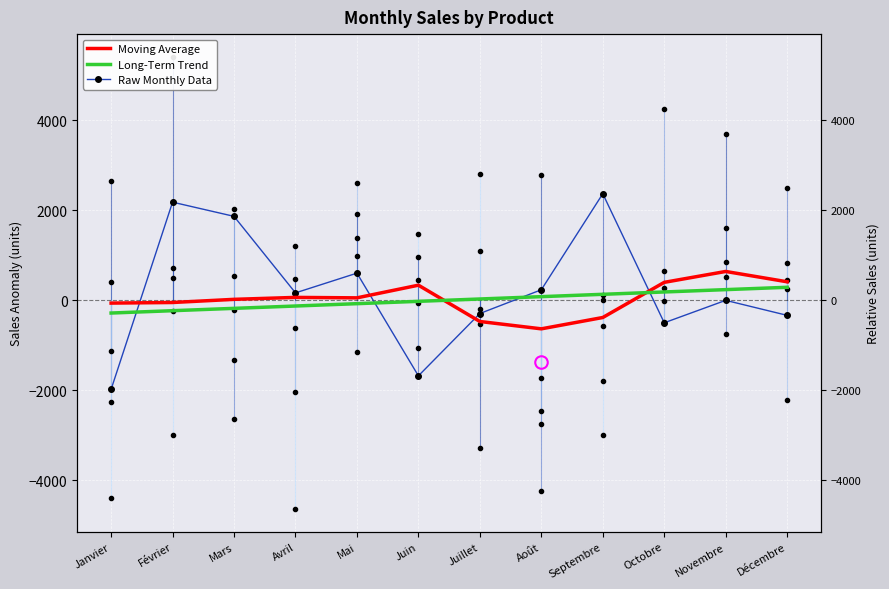

True or false: Raw Monthly Data has a value of -4.2 at Novembre.

True